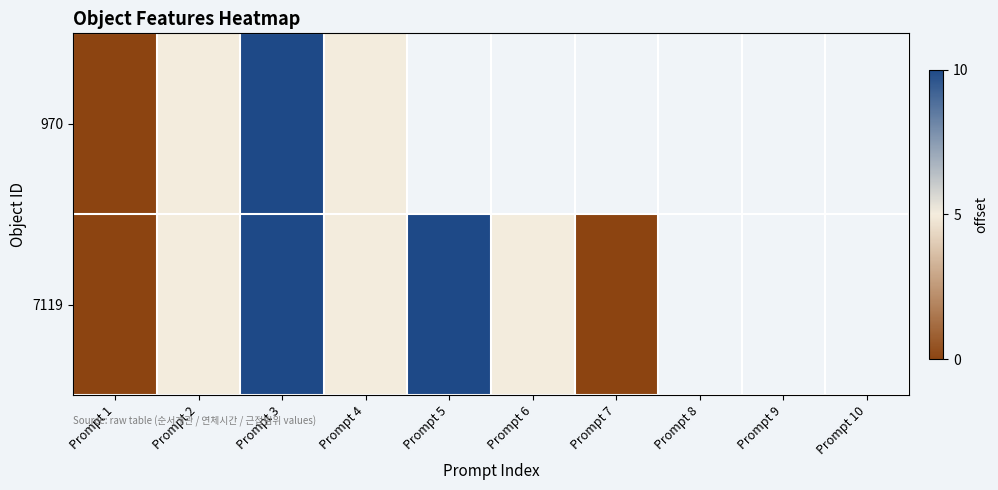

List the series in order of their overall mean, lowest first.

970, 7119